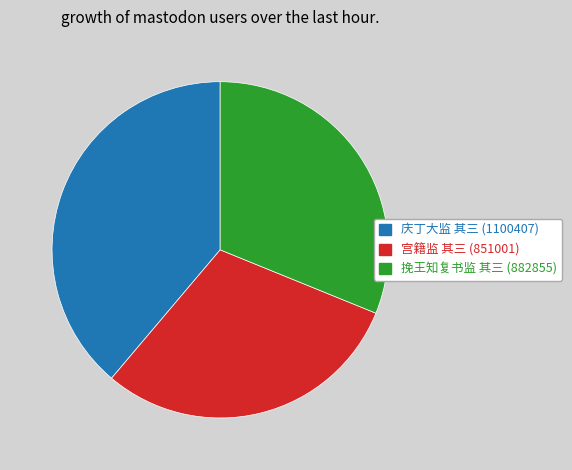

Count the number of slices in the pie.

3